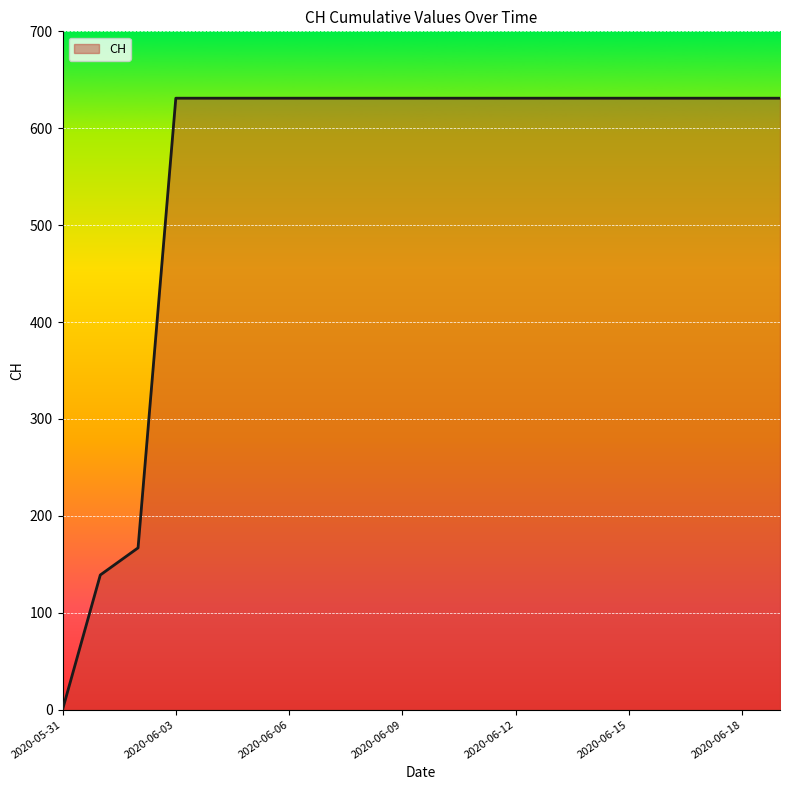

What is the greatest value displayed?

631